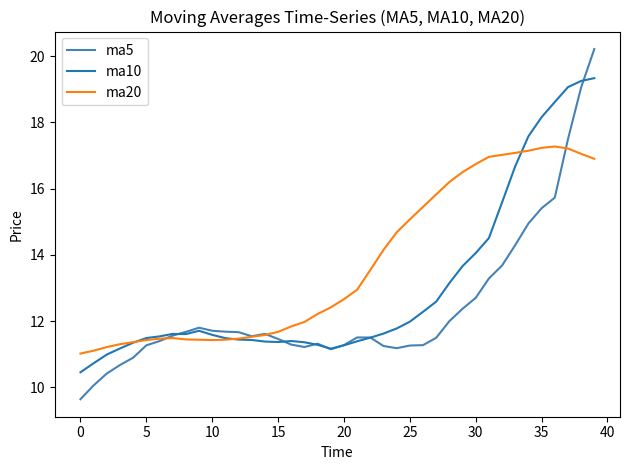

List the series in order of their overall mean, highest first.

ma20, ma10, ma5